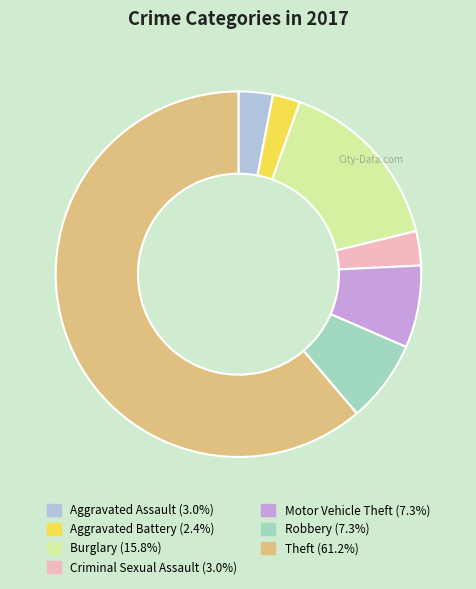

Do Robbery and Motor Vehicle Theft together represent more than half of the pie?

No